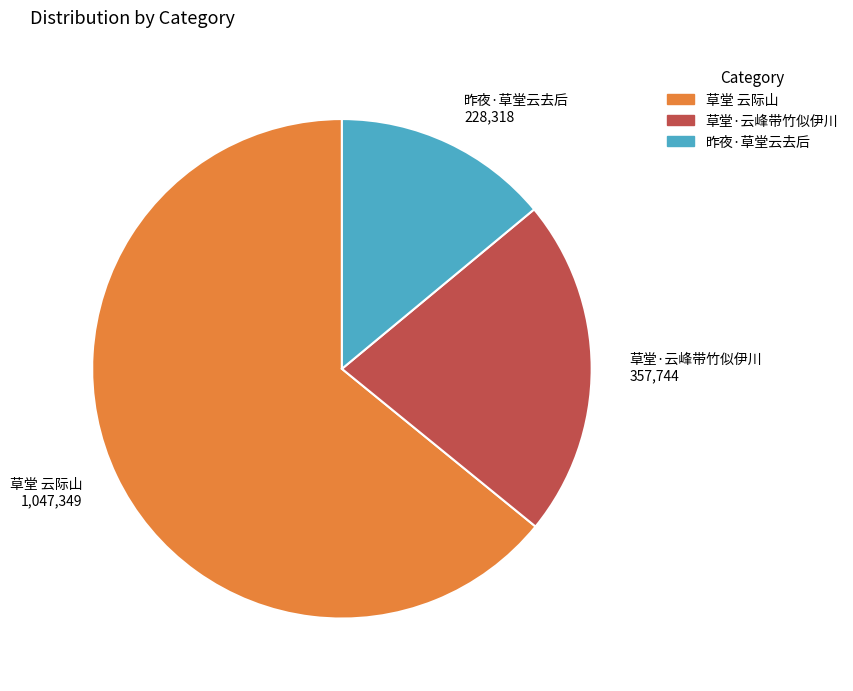

Do 草堂 云际山 1,047,349 and 草堂·云峰带竹似伊川 357,744 together represent more than half of the pie?

Yes